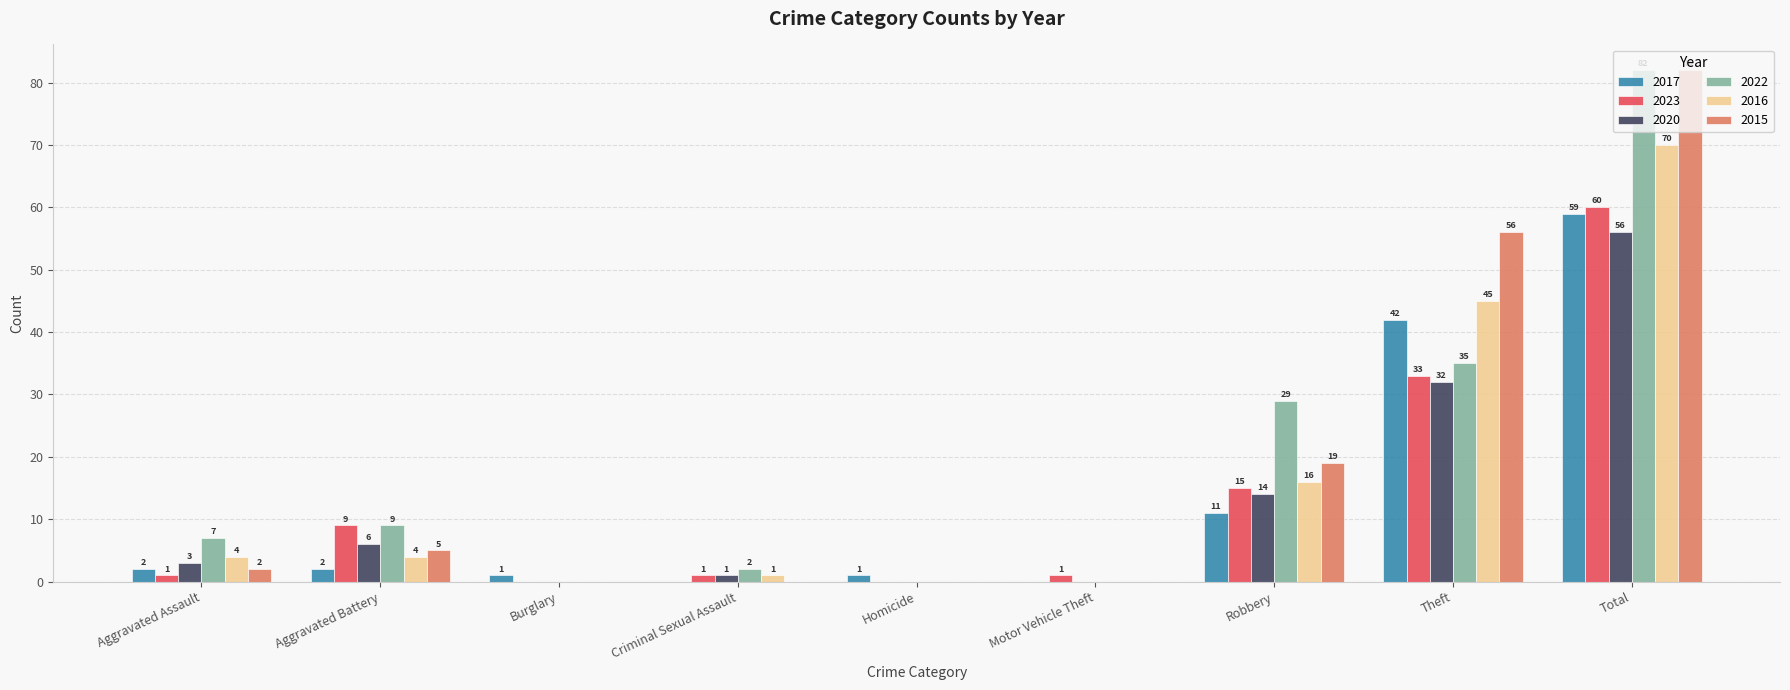

What value does the 2016 series have at Criminal Sexual Assault?

1